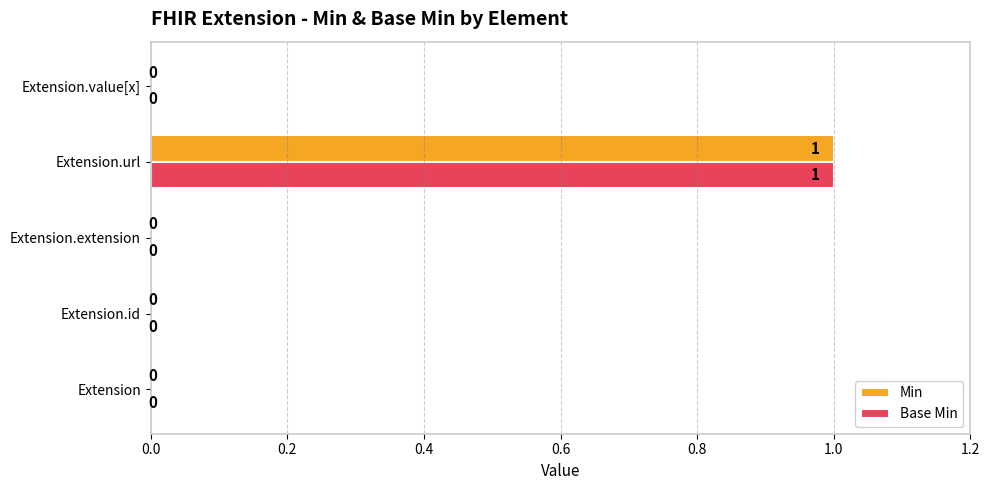

The value of Min at Extension.url is 1. True or false?

True